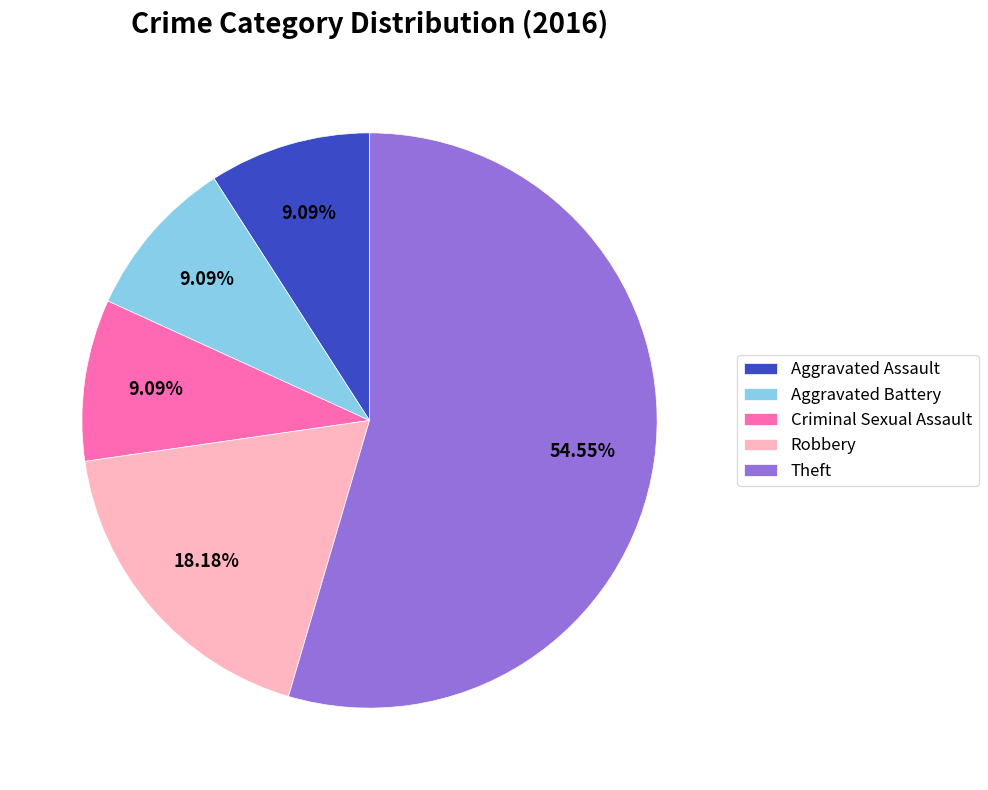

Do Robbery and Aggravated Assault together represent more than half of the pie?

No